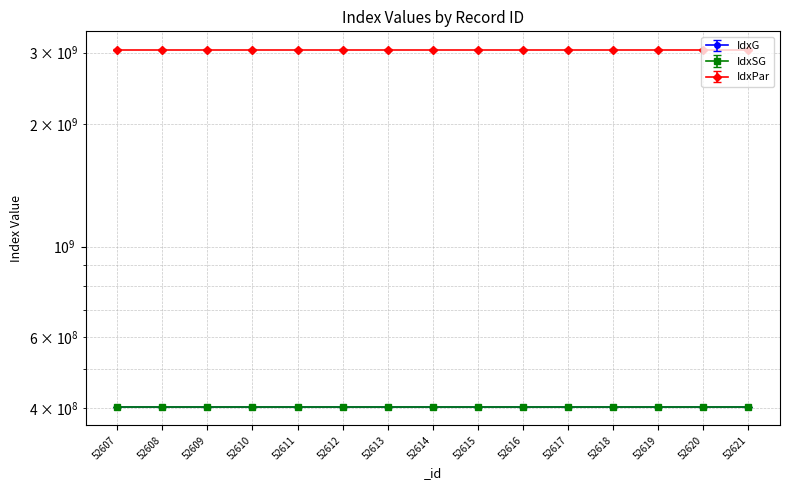

True or false: IdxG and IdxSG intersect in this chart.

False